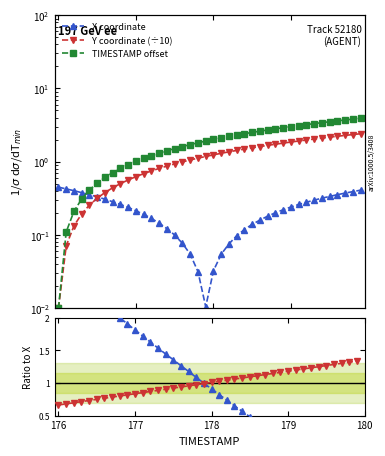

Is this an area chart (filled region under the line)?

No